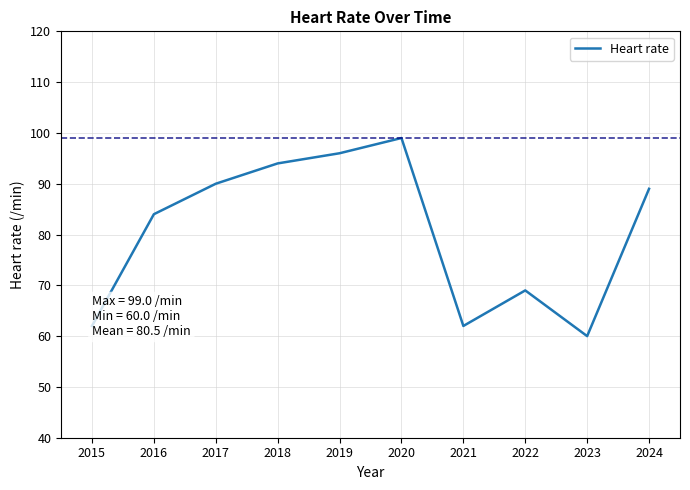

Is this an area chart (filled region under the line)?

No